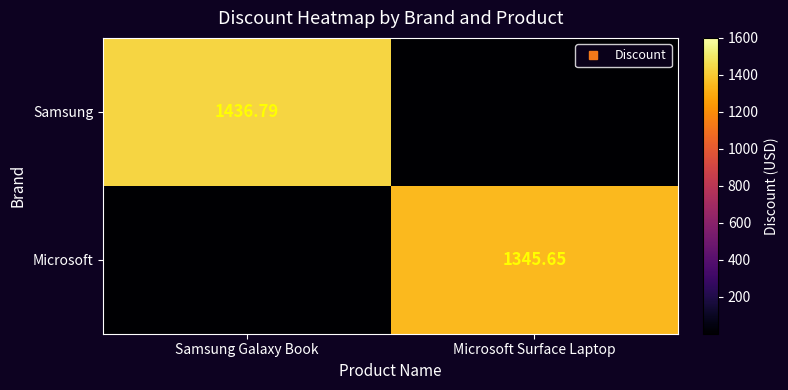

What is the total value across all series at Samsung Galaxy Book?

1436.8